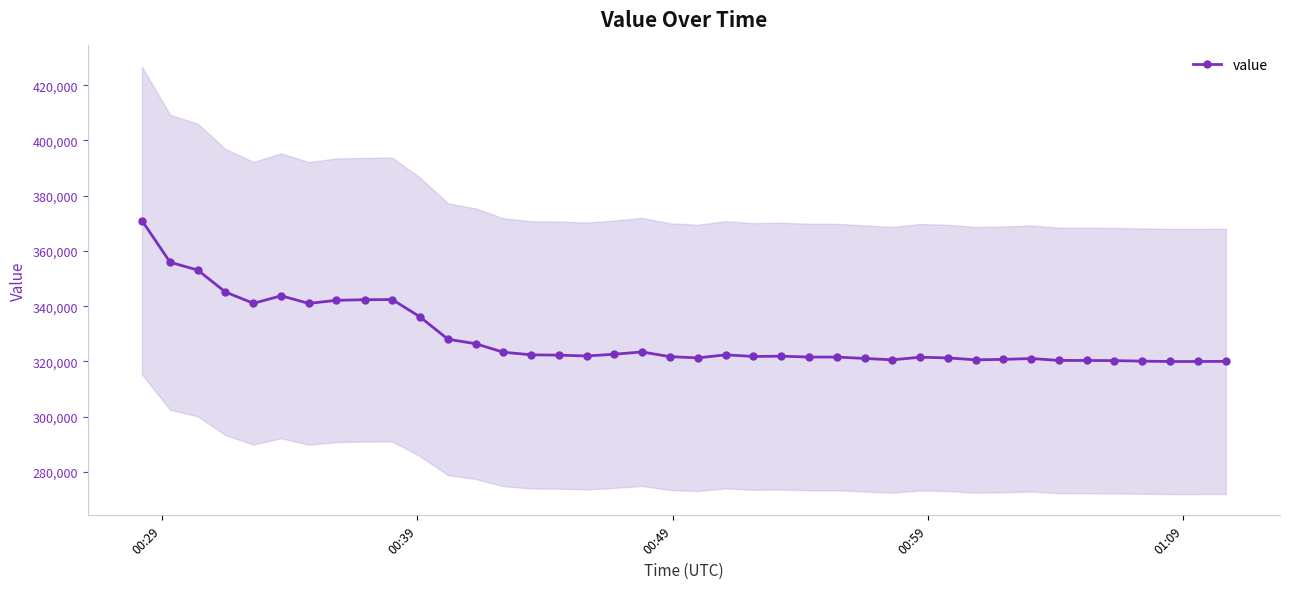

What is the value of the value point at the 16th from the left?

322287.1